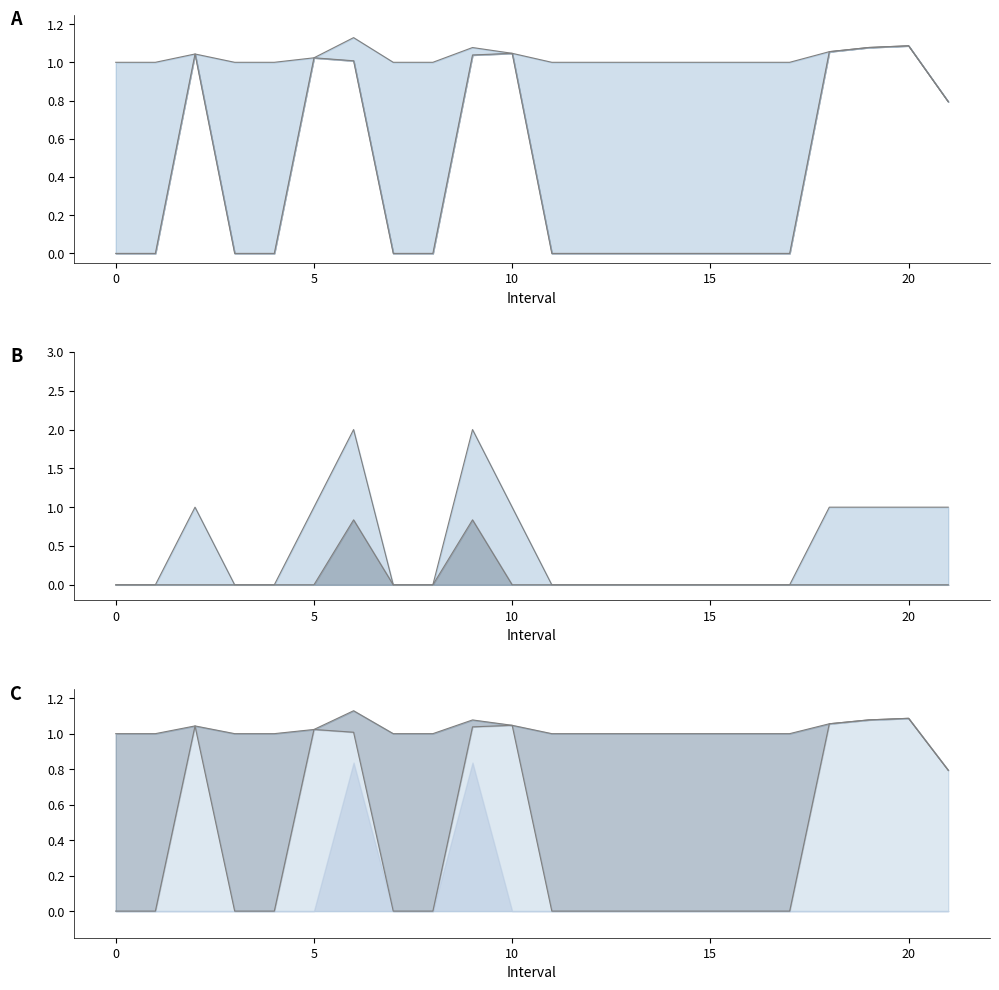

True or false: q_value line and Zmax line cross at least once.

False